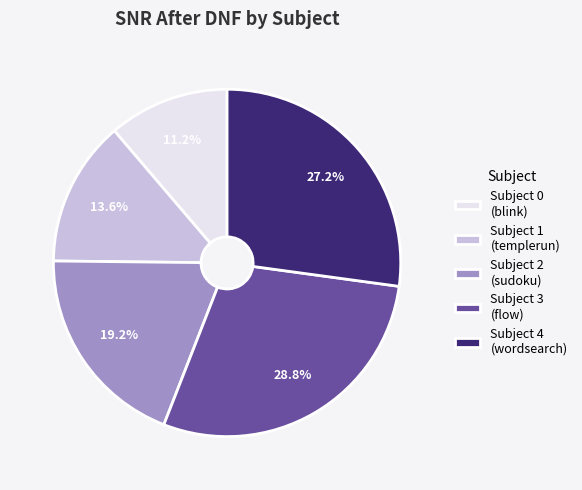

Does Subject 3 (flow) account for over 50% of the chart?

No